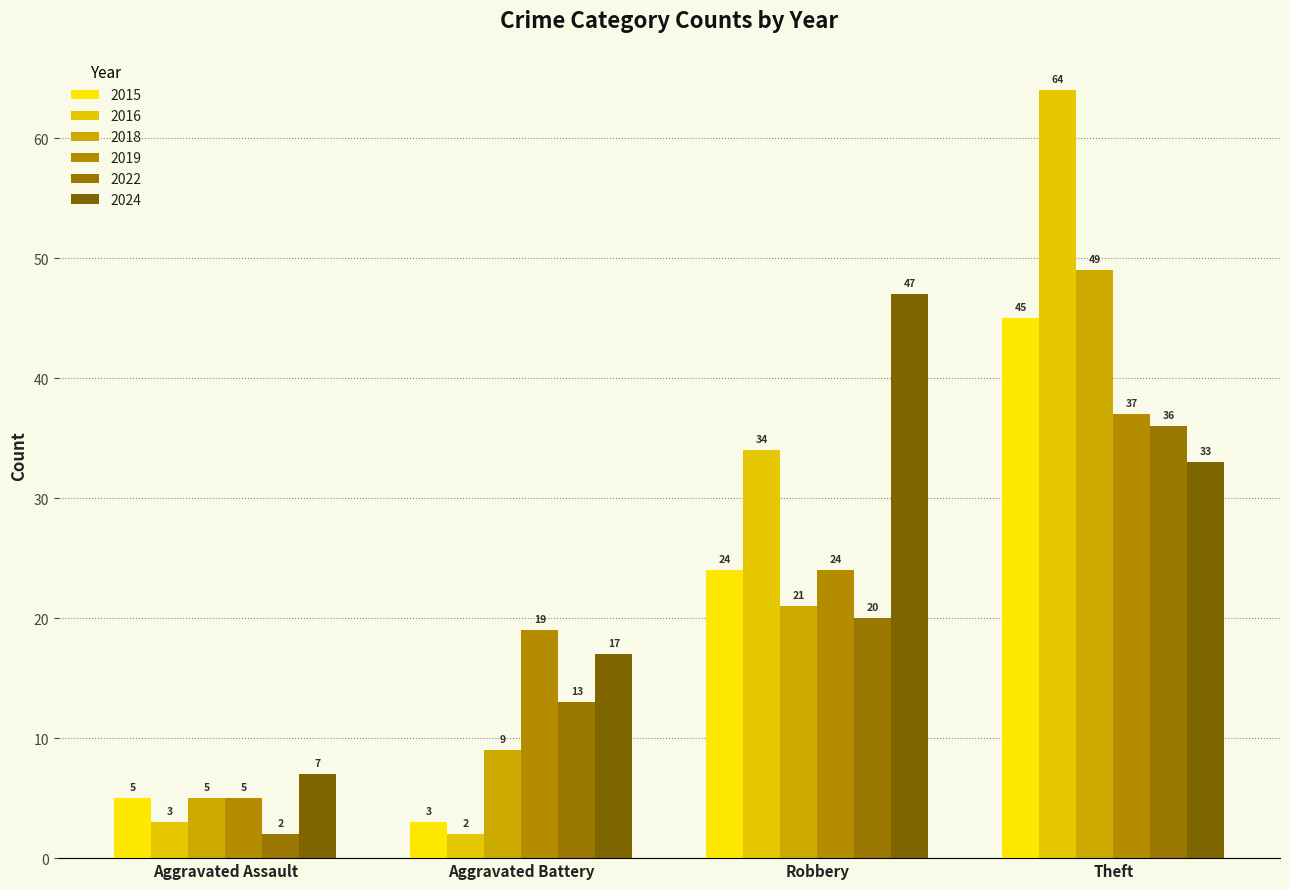

What is the sum of the 2016 values at Theft and Aggravated Assault?

67